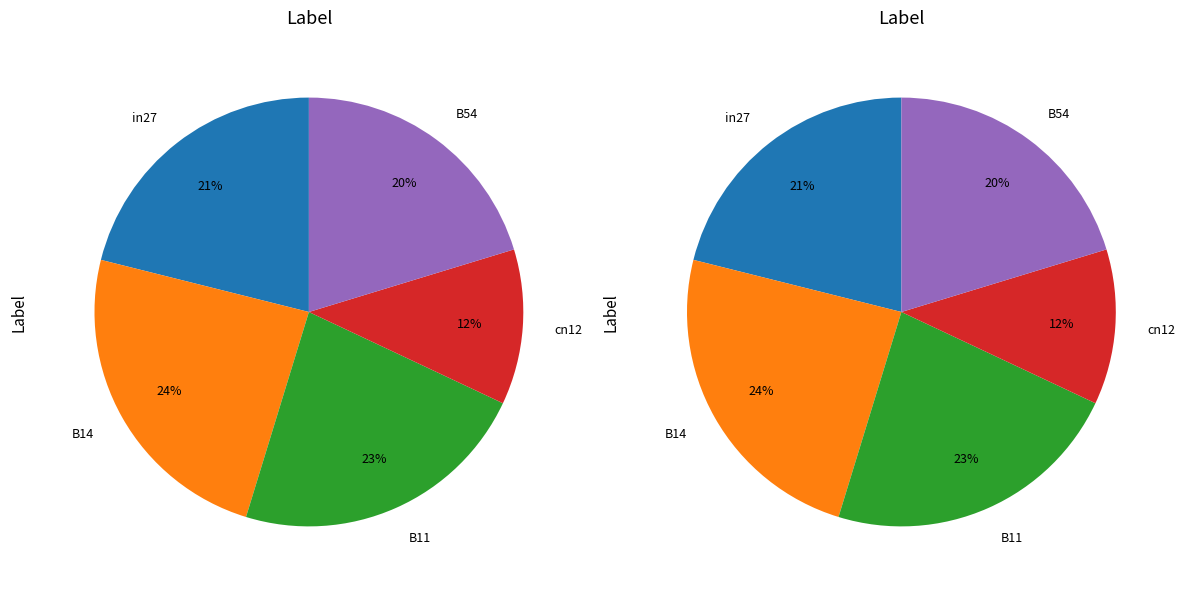

The in27 slice represents 21% of the pie. True or false?

True